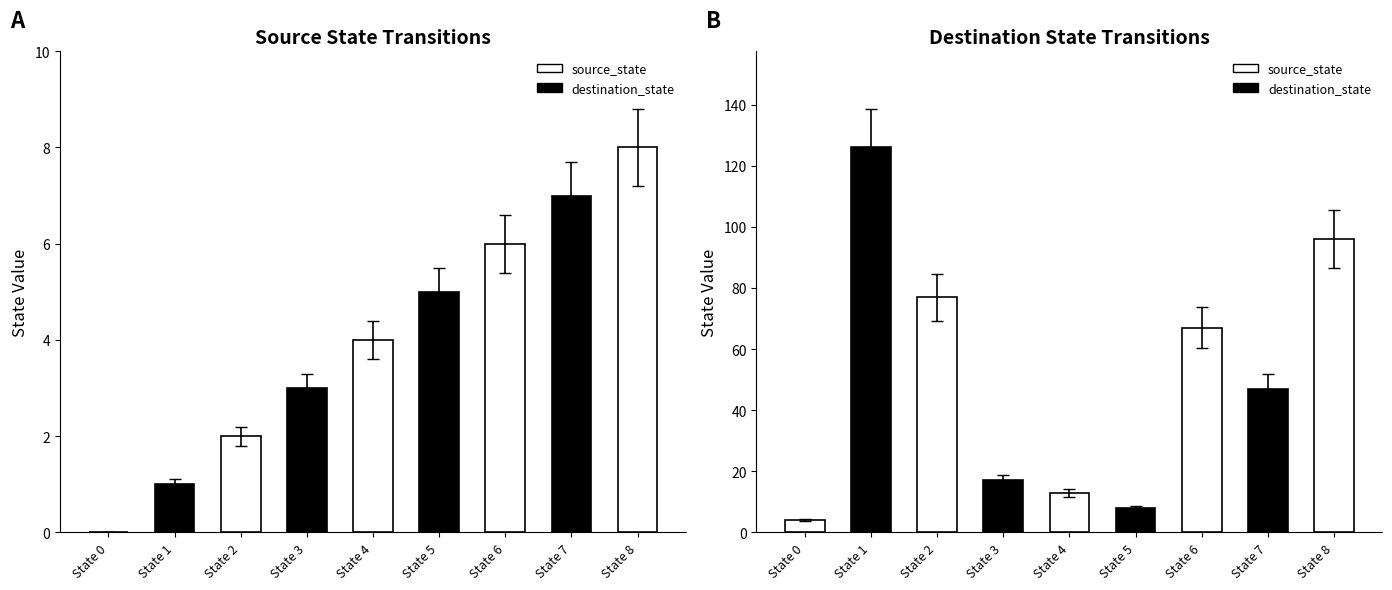

Which series has the largest range (max minus min)?

destination_state